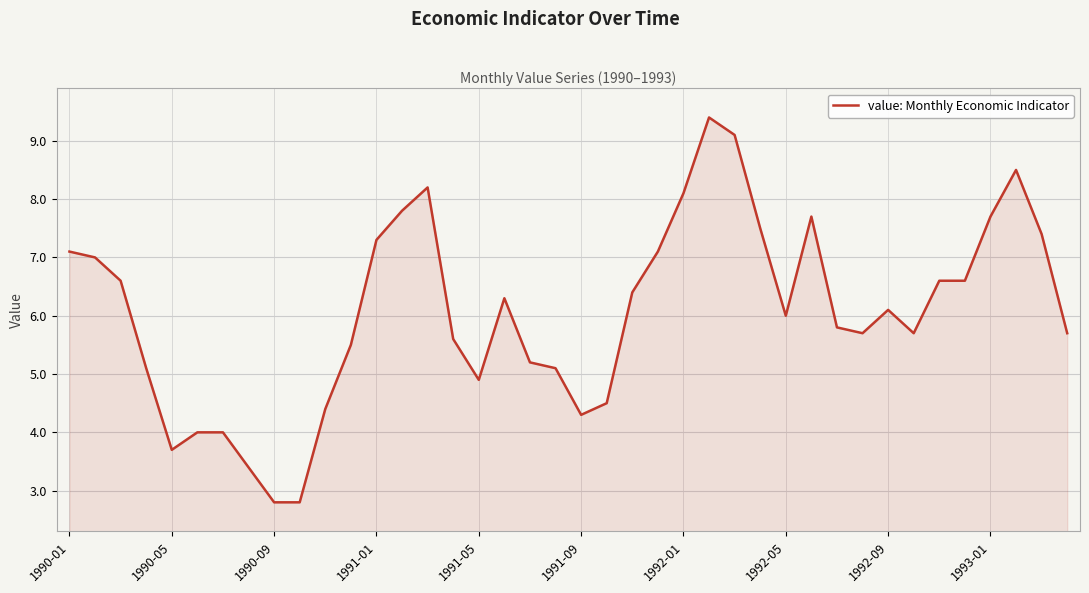

What is the sum of all values?

242.7